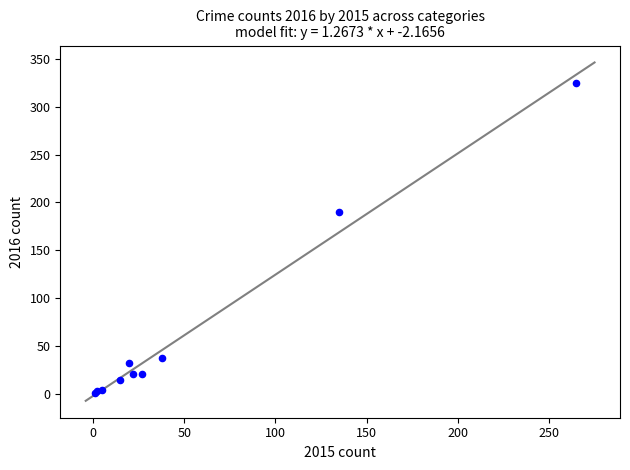

What Y value in the scatter plot is closest to 163?

190